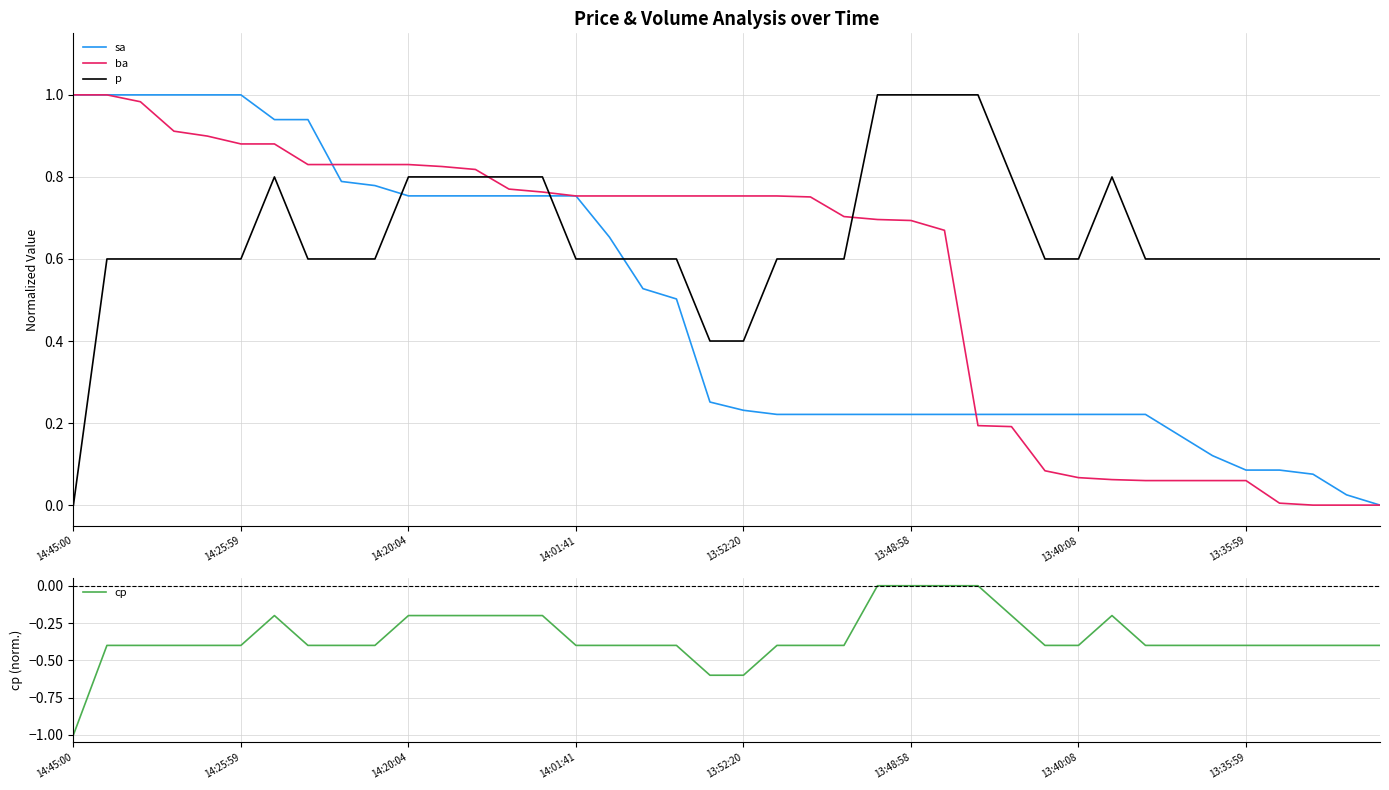

Which category has the lowest value in the p series?

14:45:00